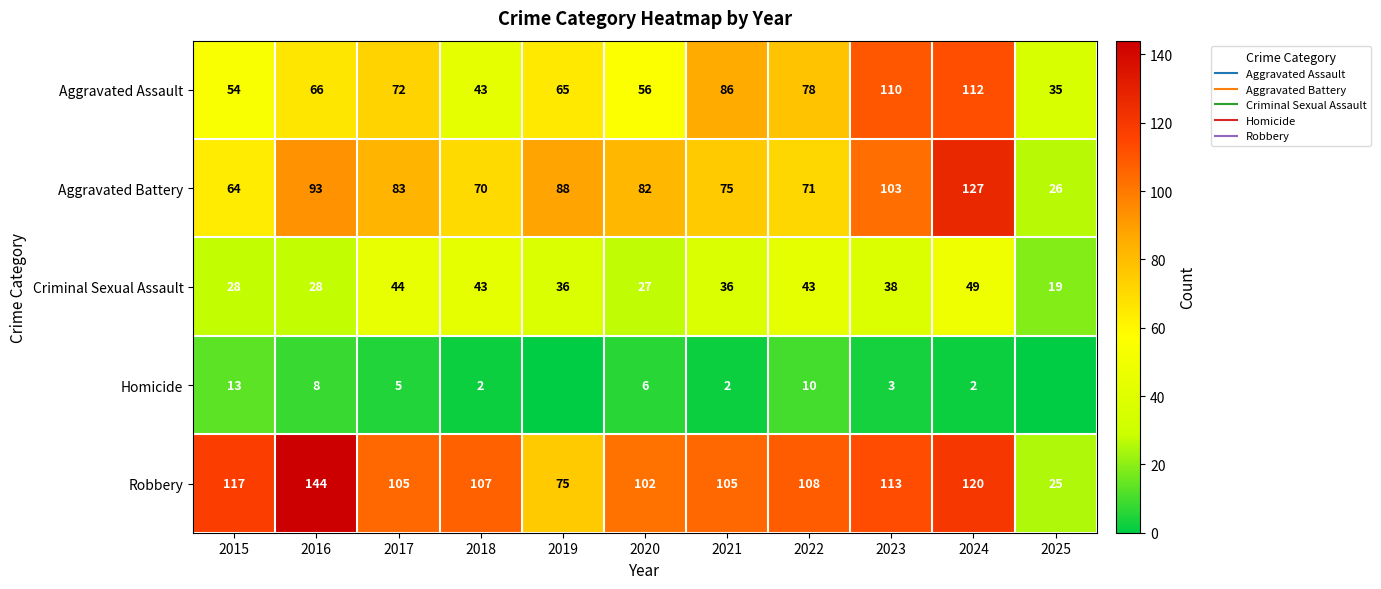

At which category does the chart reach its minimum across all series?

2019